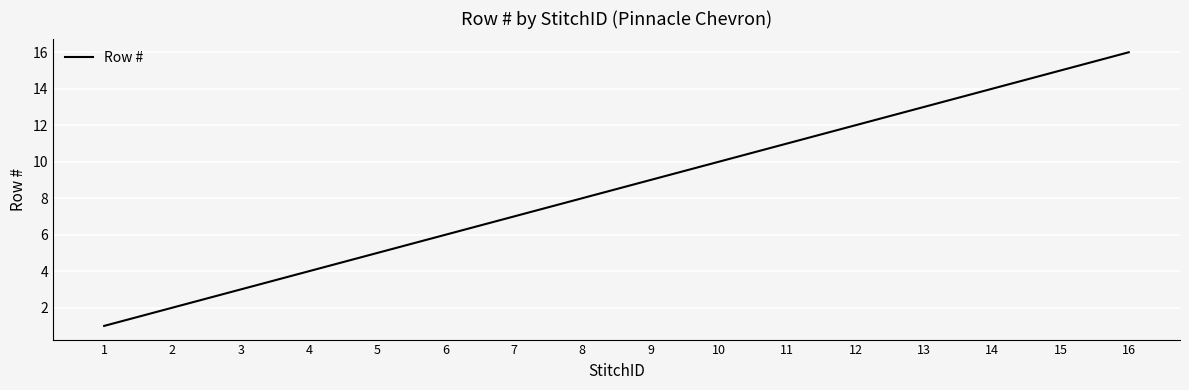

Rank the categories by value from lowest to highest.

1, 2, 3, 4, 5, 6, 7, 8, 9, 10, 11, 12, 13, 14, 15, 16